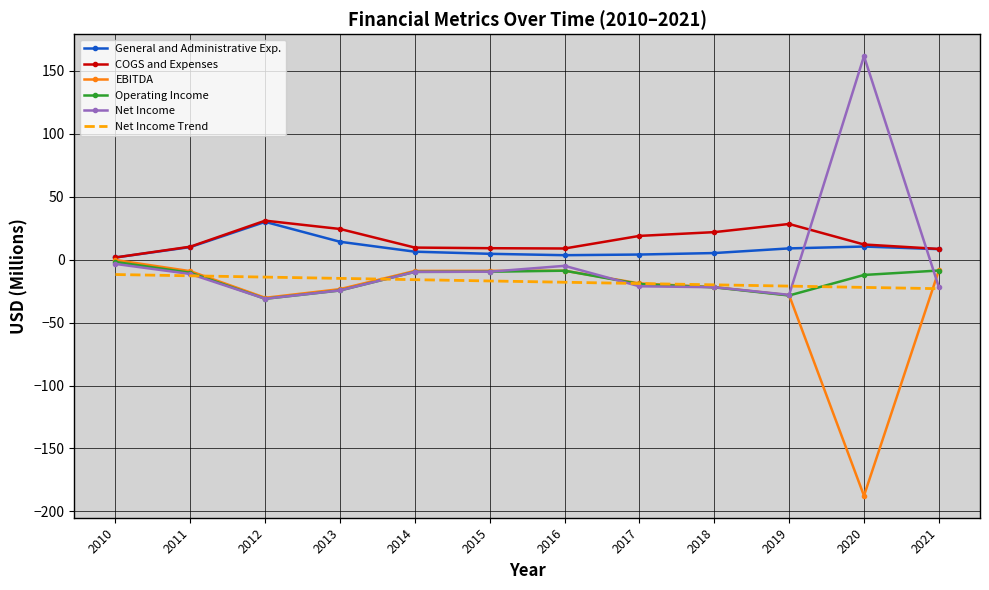

What are all the series names shown in the legend?

General and Administrative Exp., COGS and Expenses, EBITDA, Operating Income, Net Income, Net Income Trend